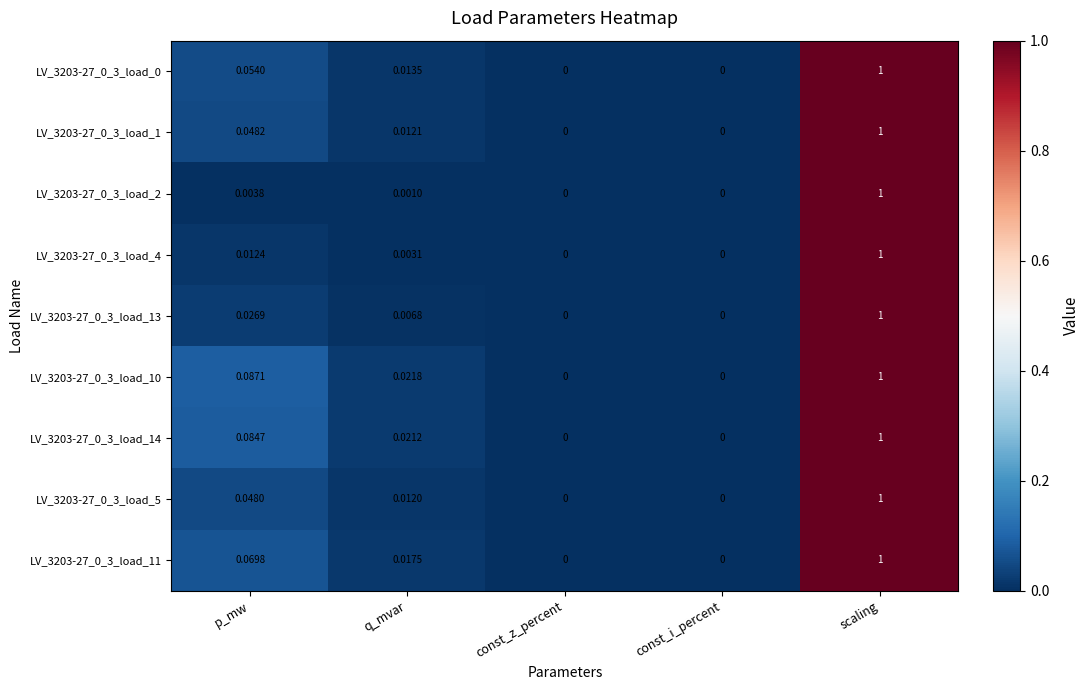

Which category has the highest value in the LV_3203-27_0_3_load_1 series?

scaling